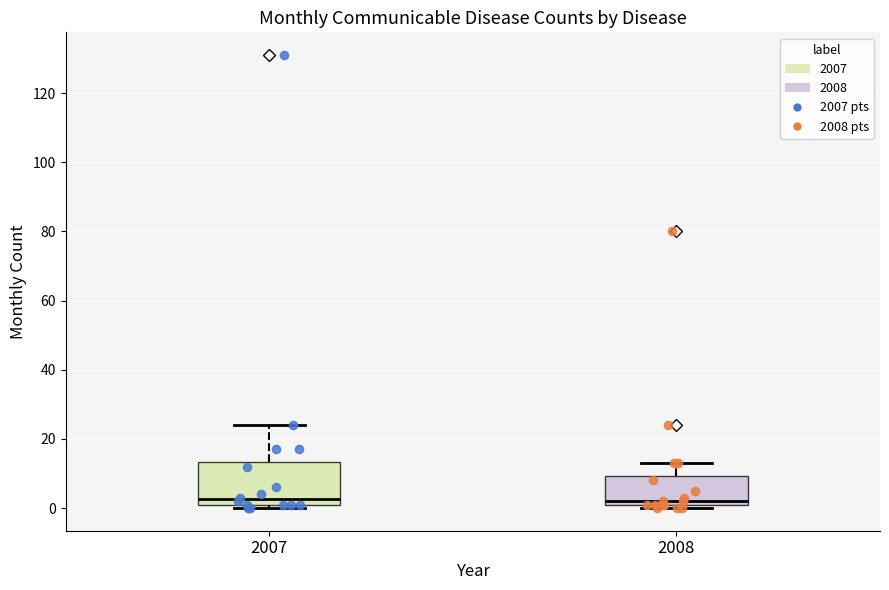

Which box is the tallest, from its lower edge to its upper edge?

2007